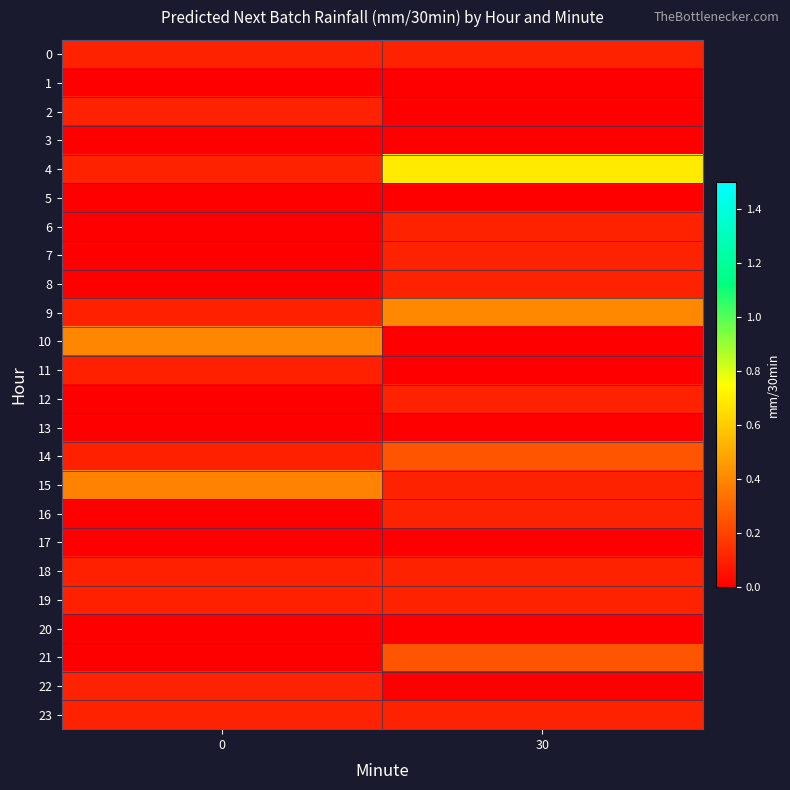

Which series has the largest total across all categories?

4